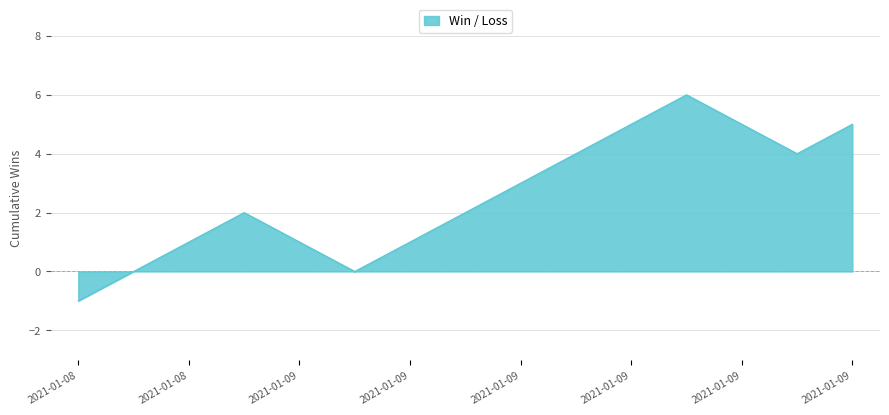

True or false: there are more than 0 points higher than both neighbors.

True